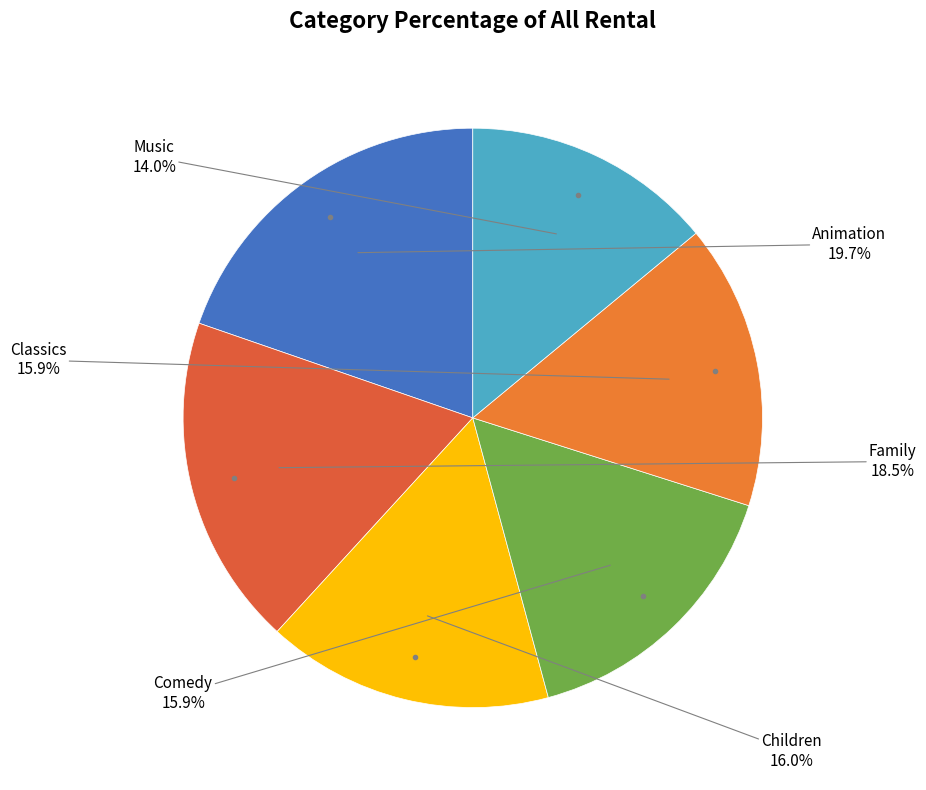

To the nearest percent, what is the average slice percentage?

17%